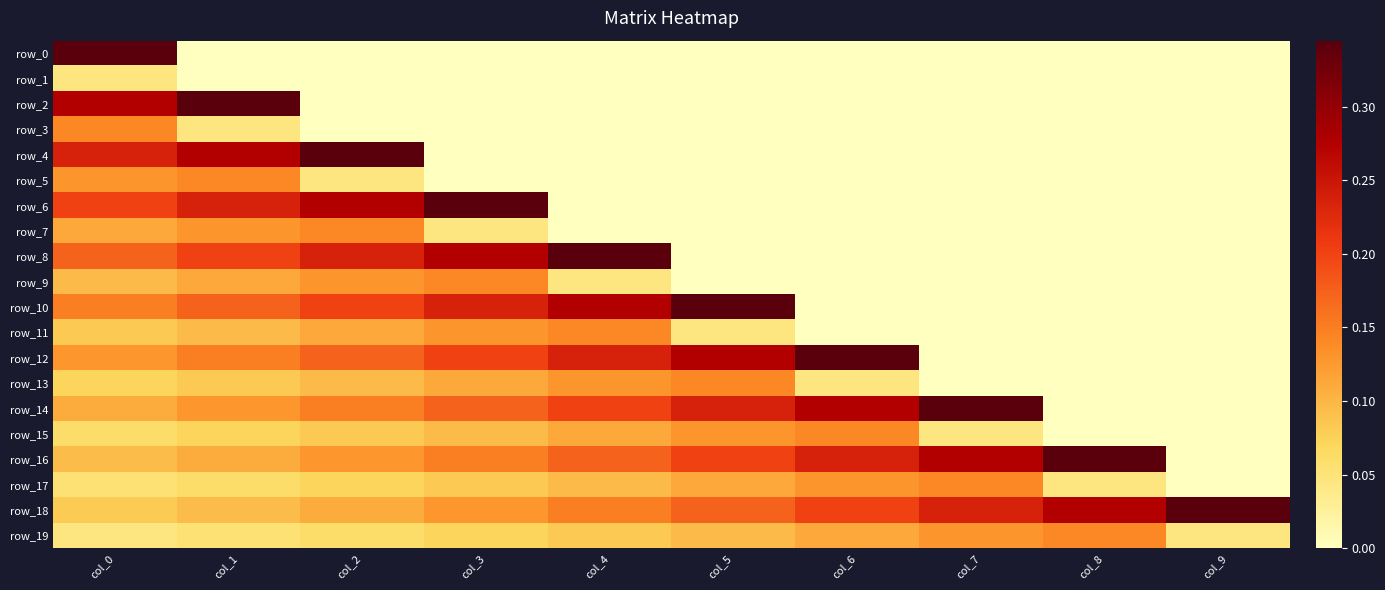

Count the number of categories in the chart.

10